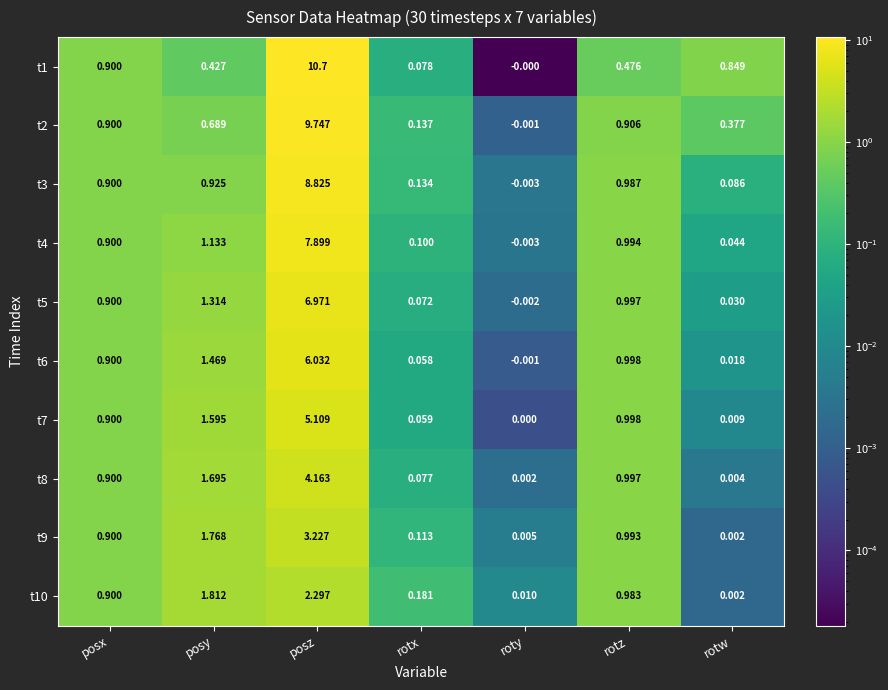

Rank the categories by t6 value from highest to lowest.

posz, posy, rotz, posx, rotx, rotw, roty